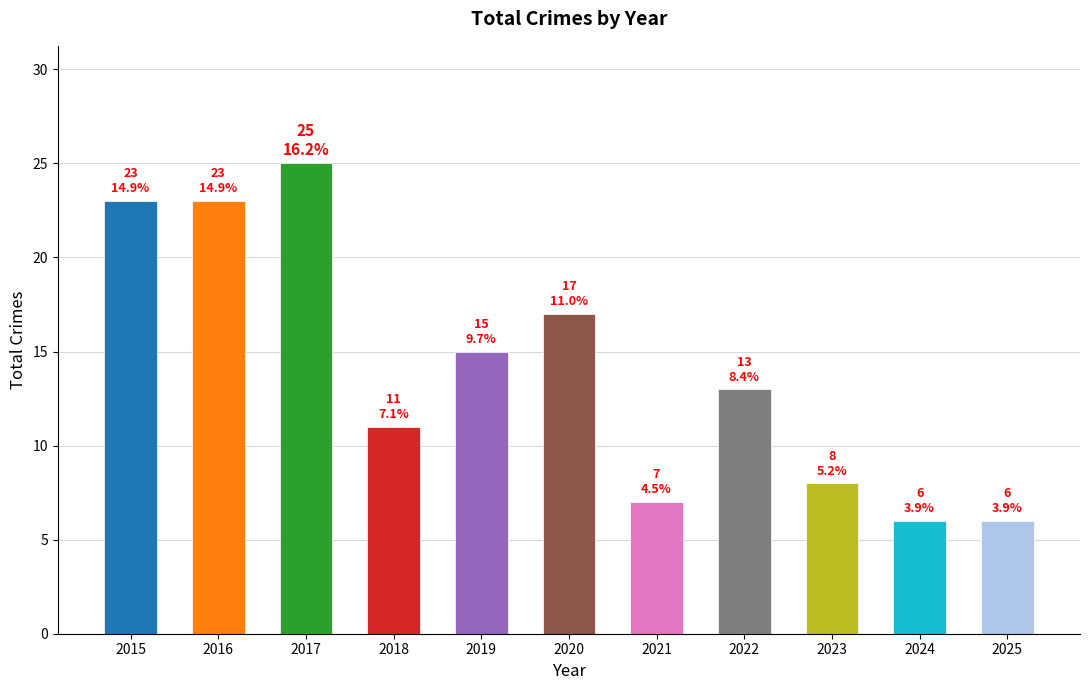

The value at 2015 is 37. True or false?

False